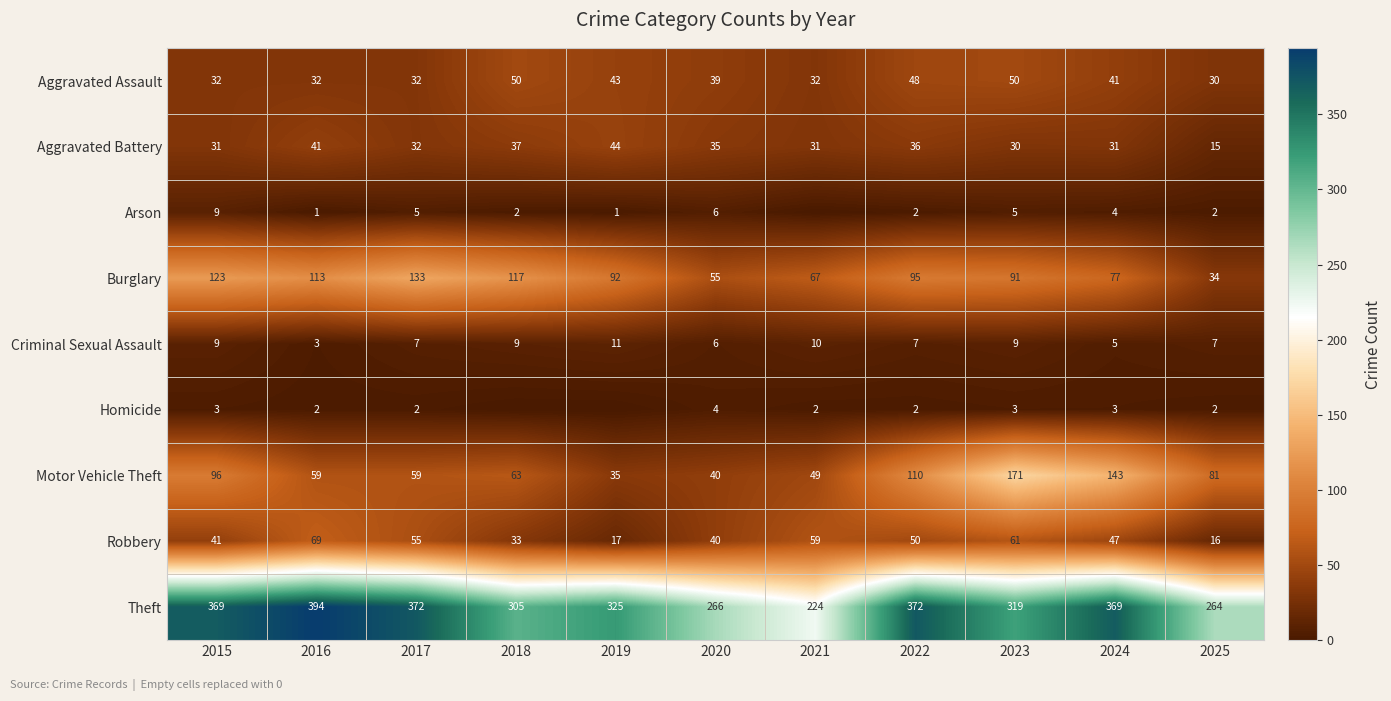

What is the difference between the maximum and second lowest values in the Aggravated Assault series?

18